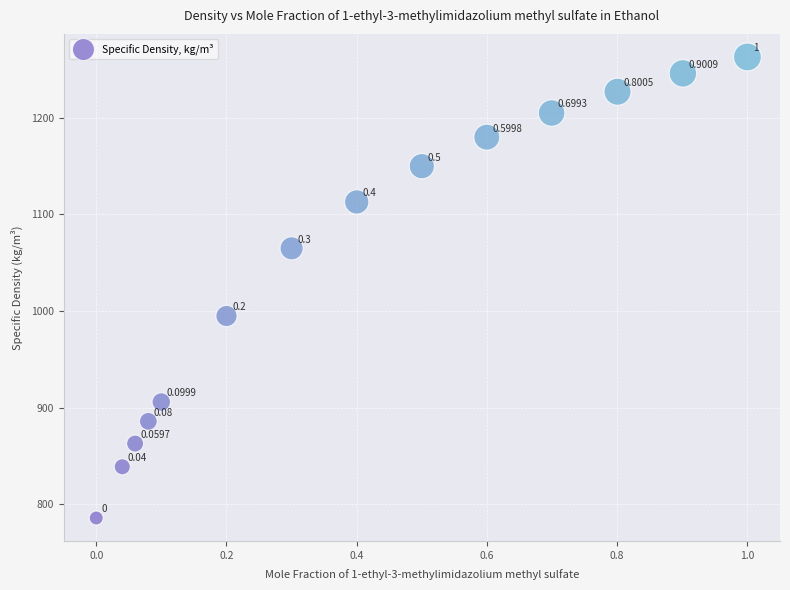

What is the range of Y values (max minus min)?

477